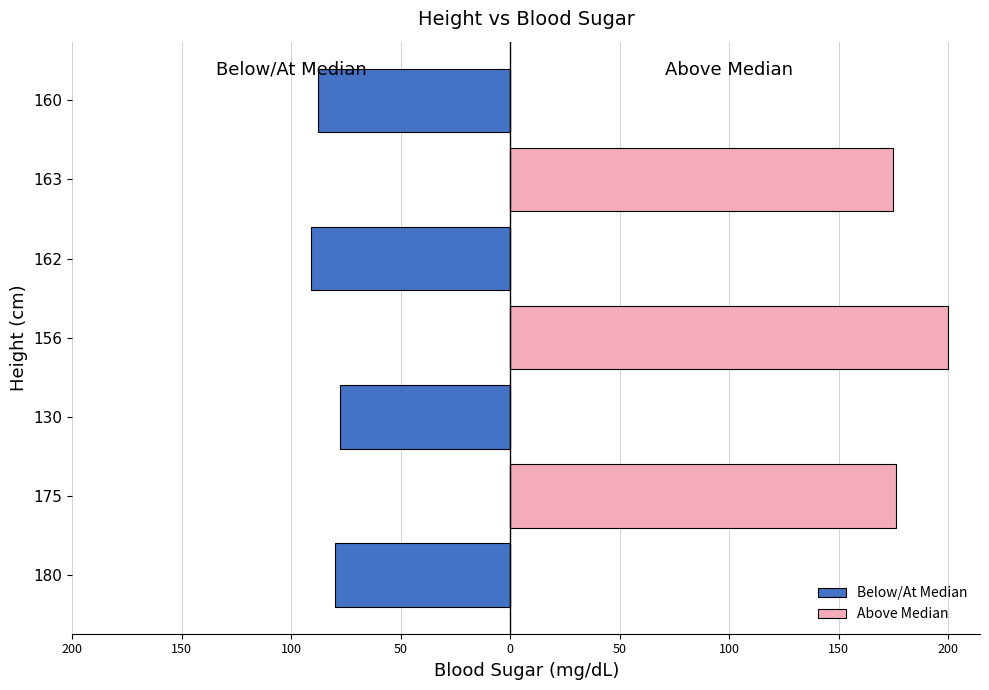

Are the bars grouped side by side (vs. stacked)?

Yes